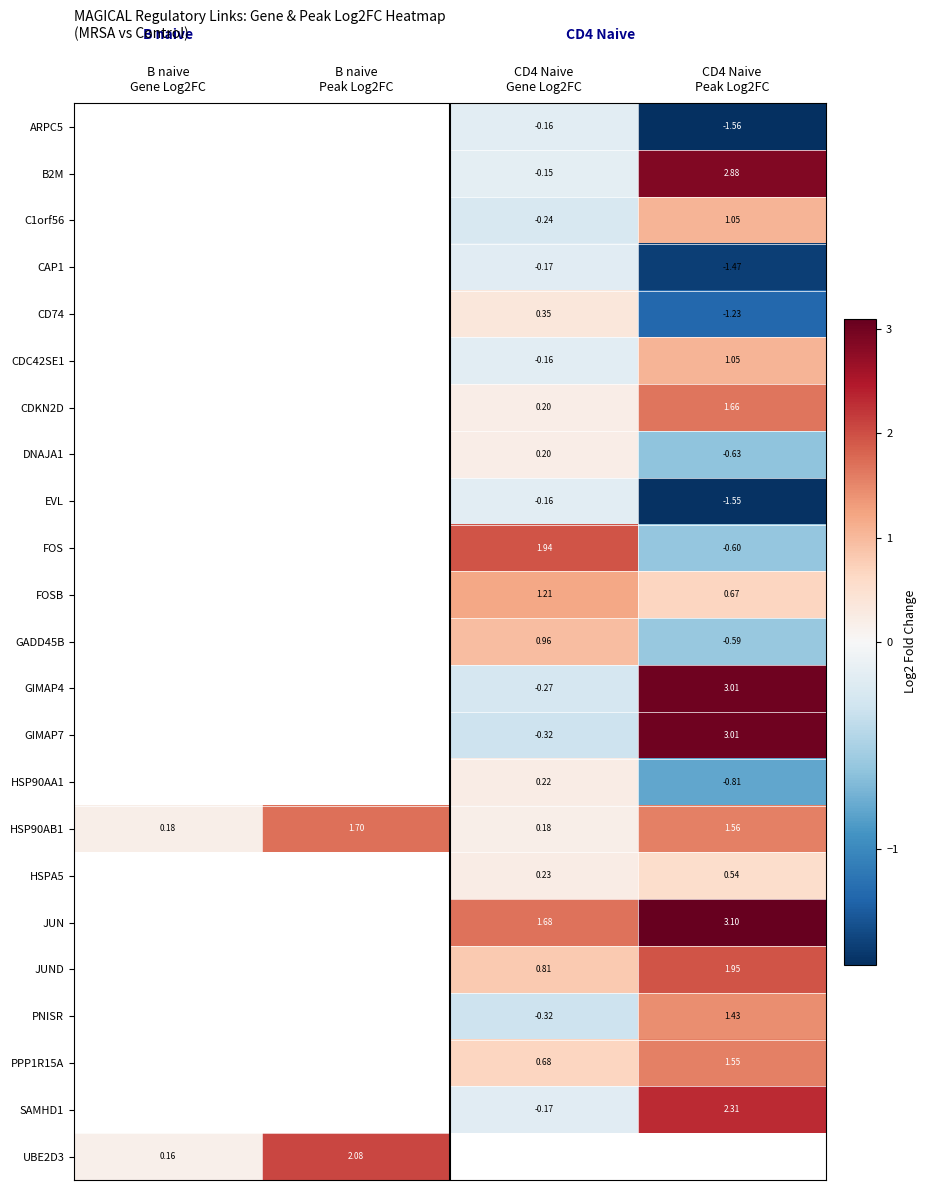

Between B naive
Peak Log2FC and CD4 Naive
Peak Log2FC, which is larger?

CD4 Naive
Peak Log2FC